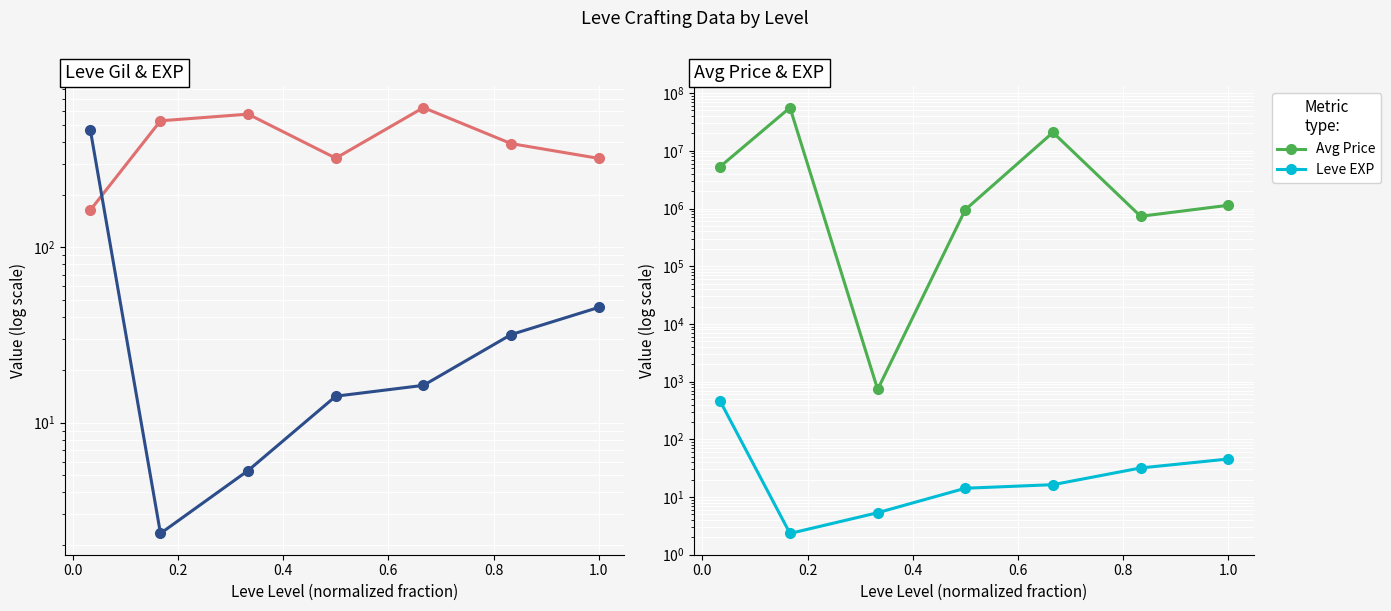

What is the sum of all Leve Gil values?

2934.3